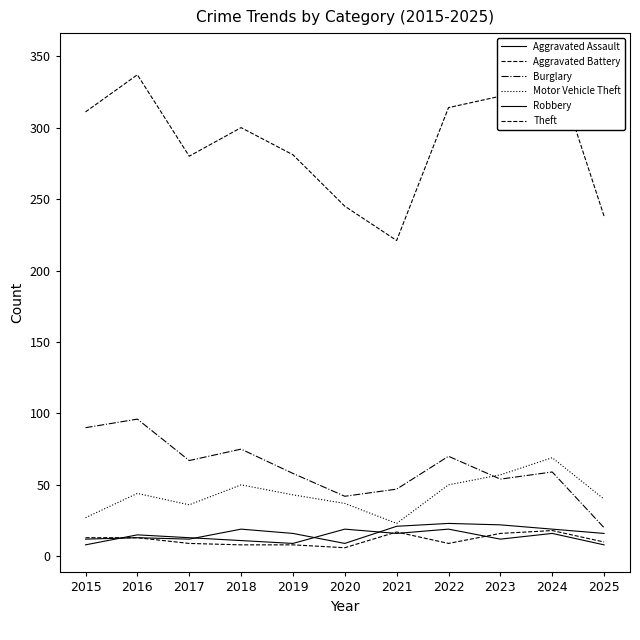

Which label corresponds to the largest value in the chart?

2024